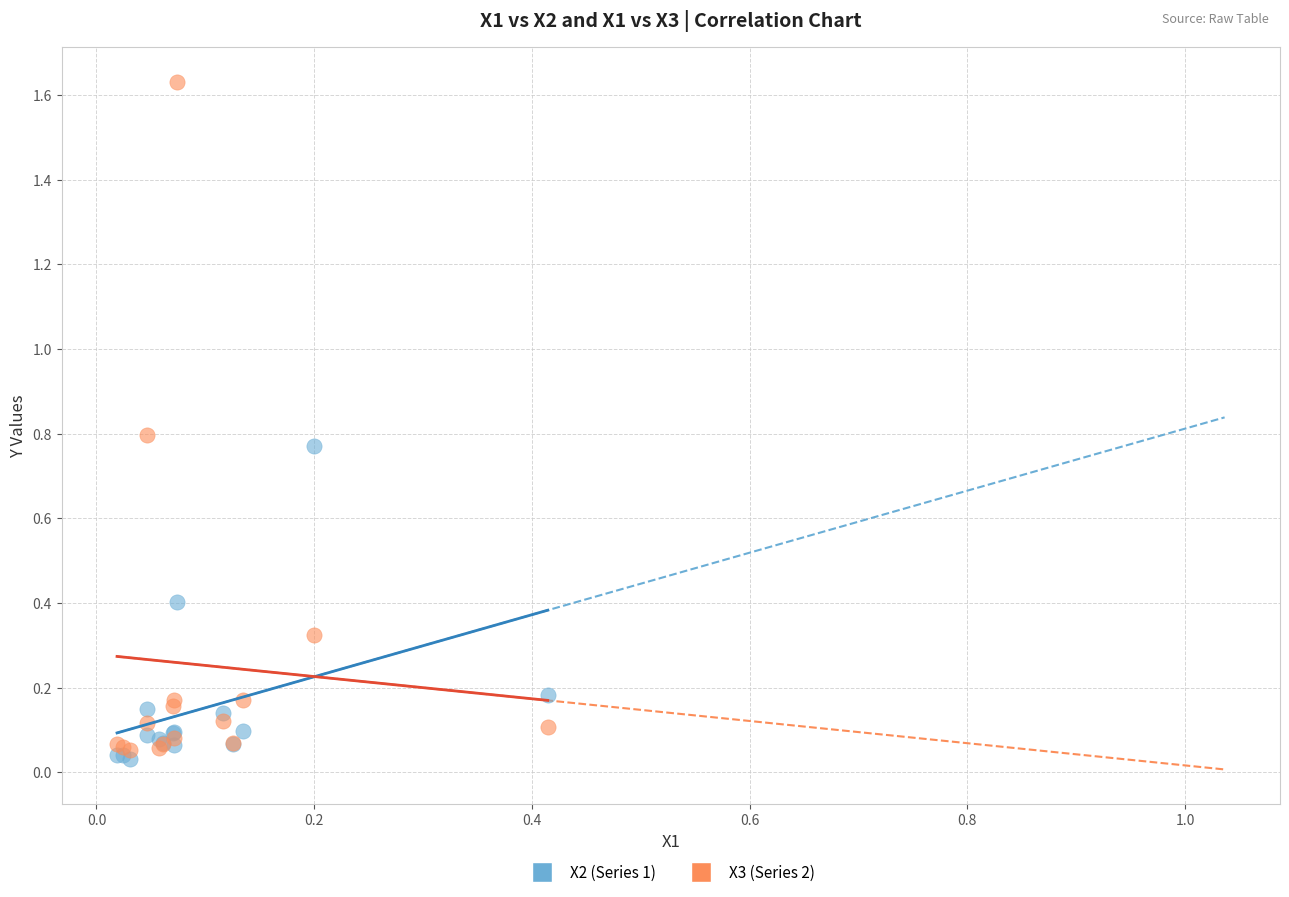

What are all the series names shown in the legend?

X2 (Series 1), X3 (Series 2)